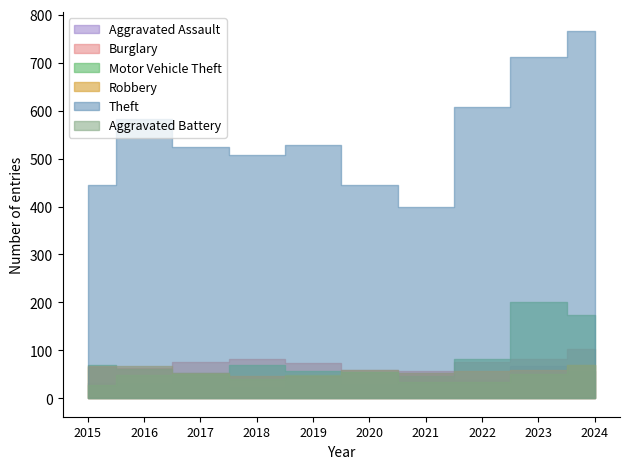

Between 2016 and 2020, which is larger?

2016